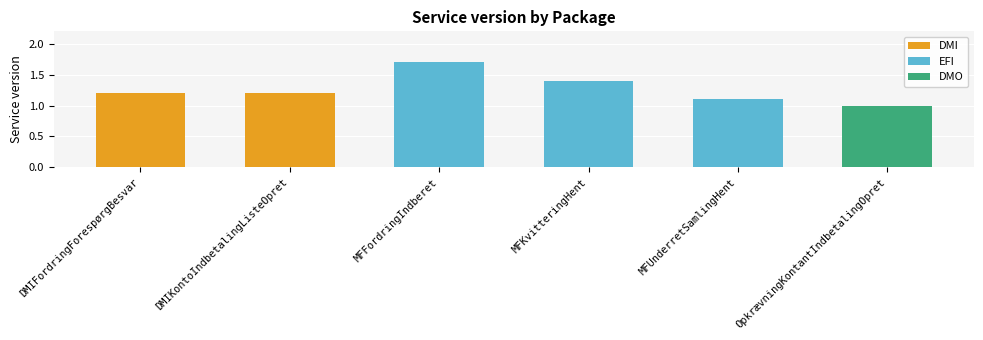

Does the chart contain stacked bars?

No